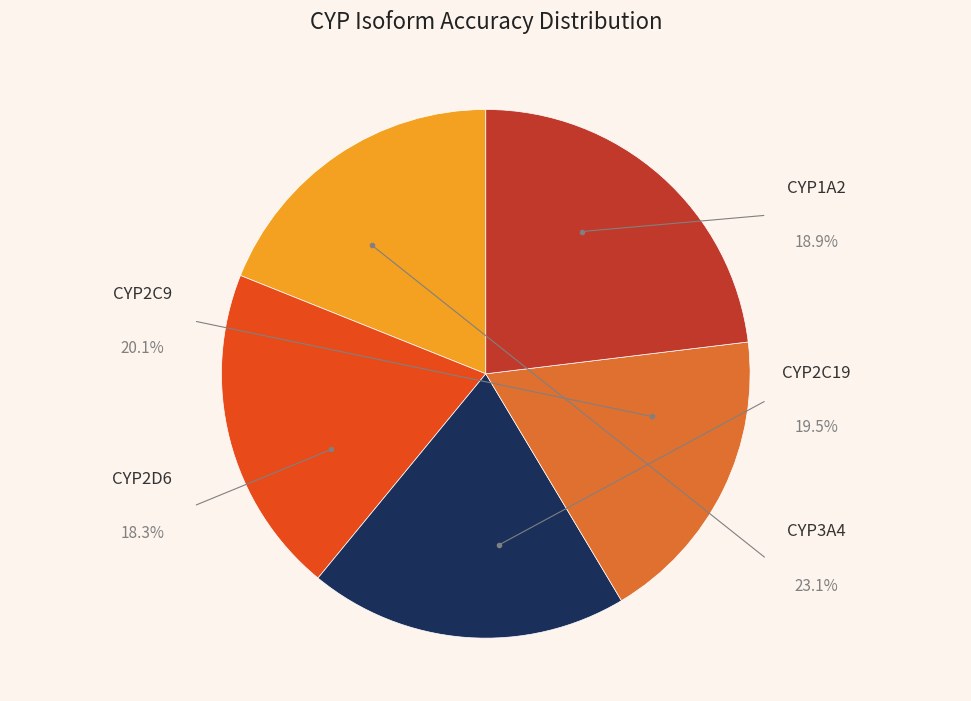

What is the largest slice in the pie chart?

CYP3A4